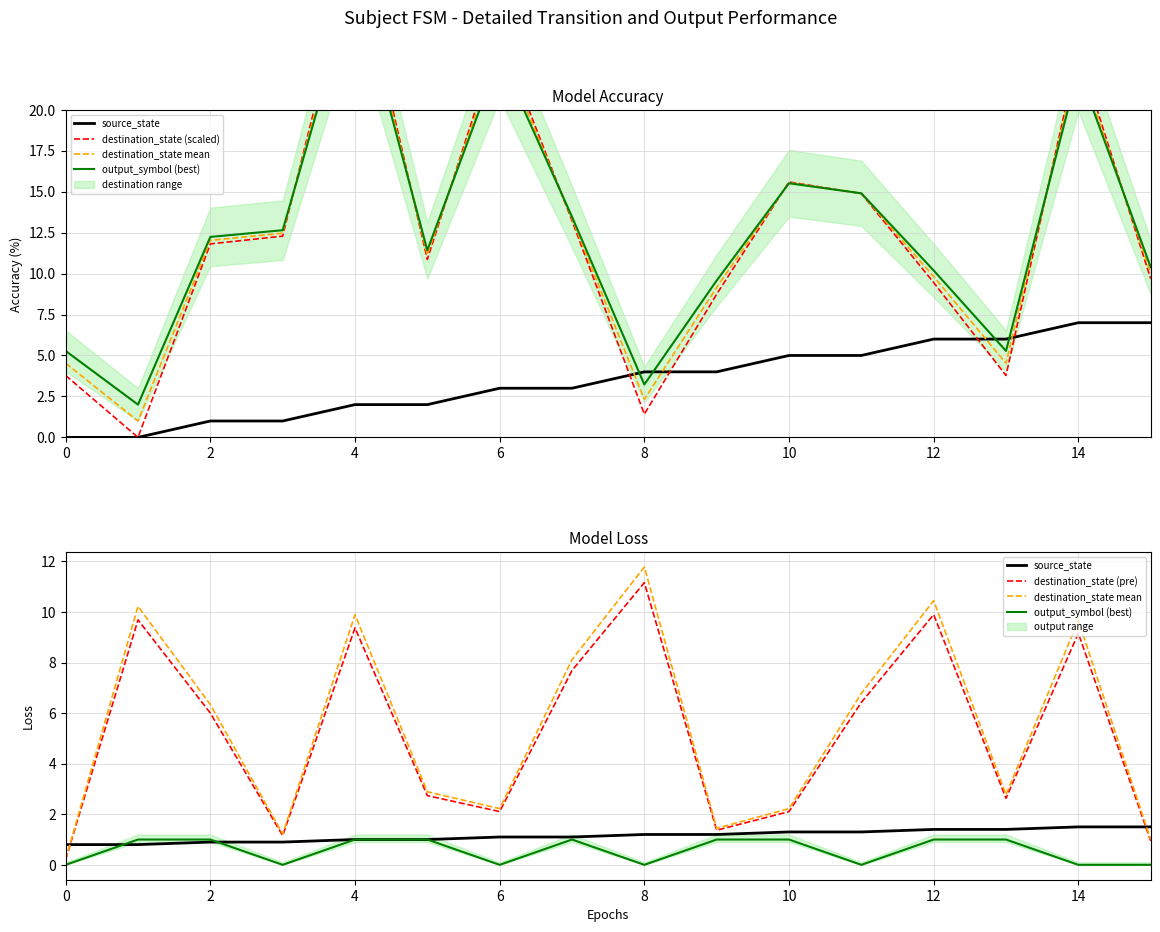

The value of destination_state (scaled) at 2 is -19.8. True or false?

False